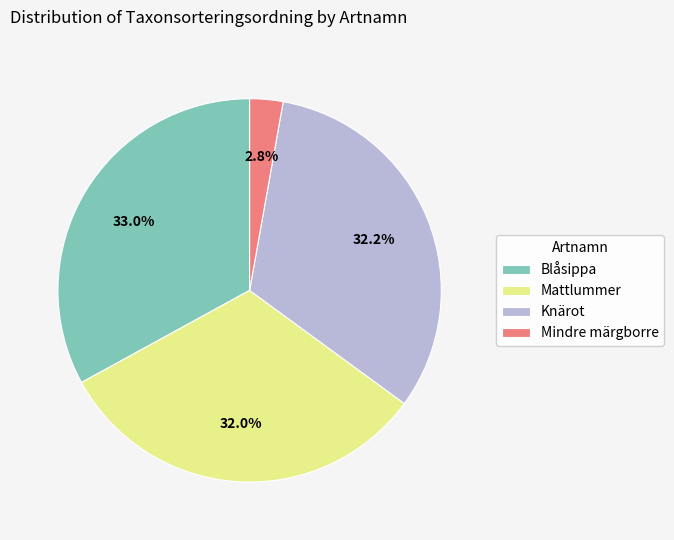

Is Knärot the majority of the pie?

No